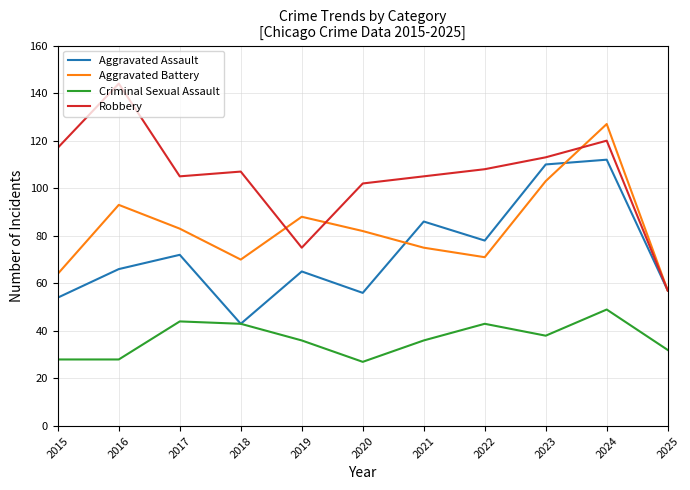

How many interior local peaks does the Aggravated Battery series have?

3